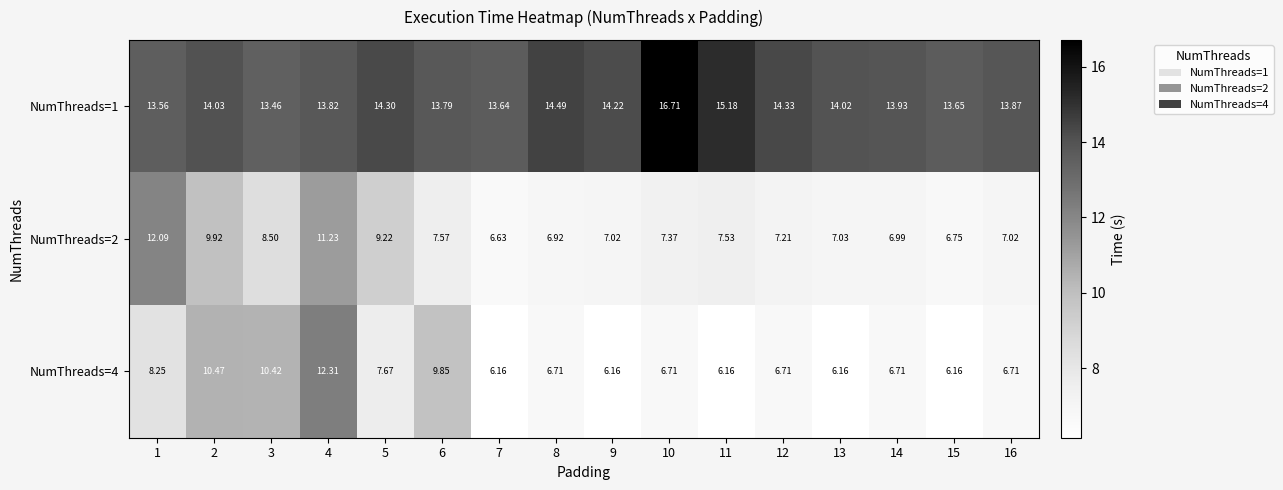

How many data points does each series have?

16